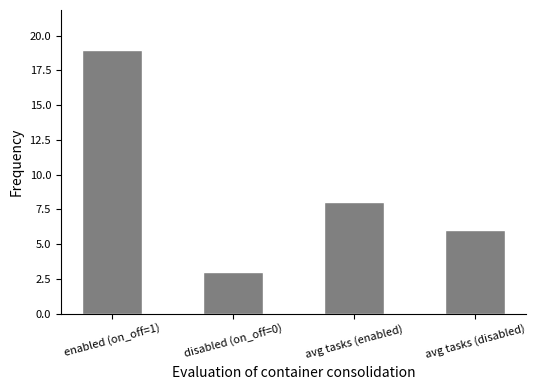

At which category does the chart reach its minimum across all series?

disabled (on_off=0)